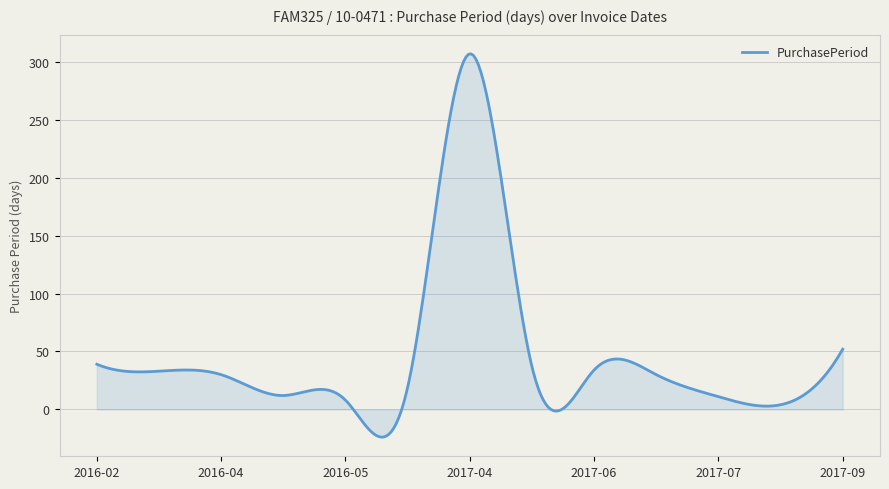

What is the maximum value shown in the chart?

307.0